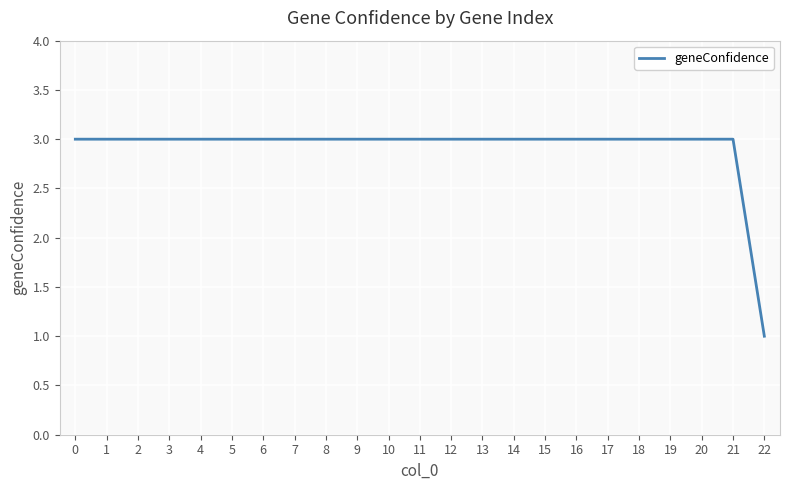

What is the sum of all values?

67